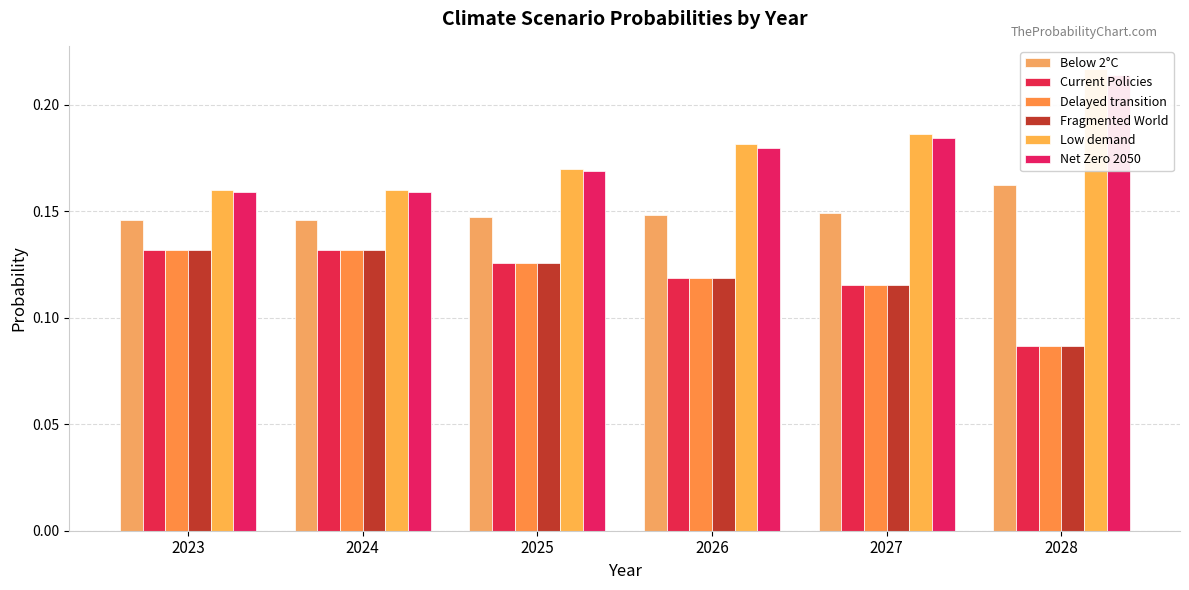

Are the bars grouped side by side (vs. stacked)?

Yes